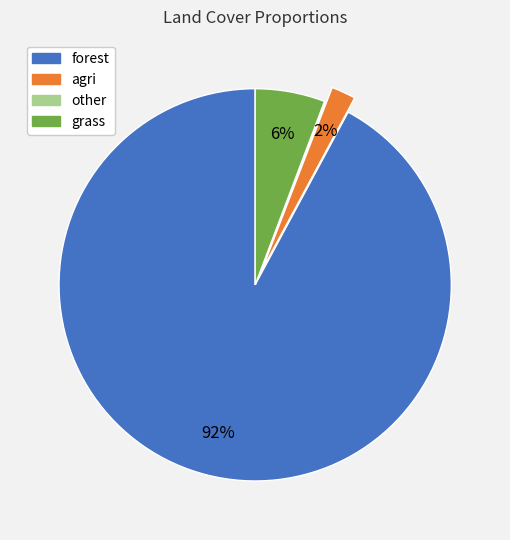

The grass slice represents 1% of the pie. True or false?

False